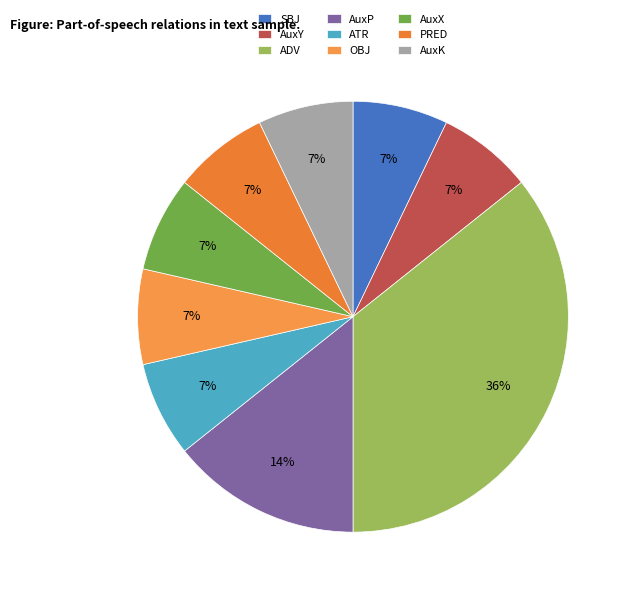

To the nearest percent, what portion does ATR represent?

7%